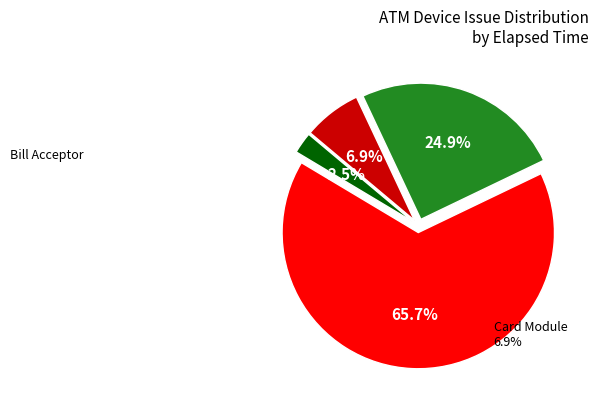

Is there a majority slice in this chart?

Yes